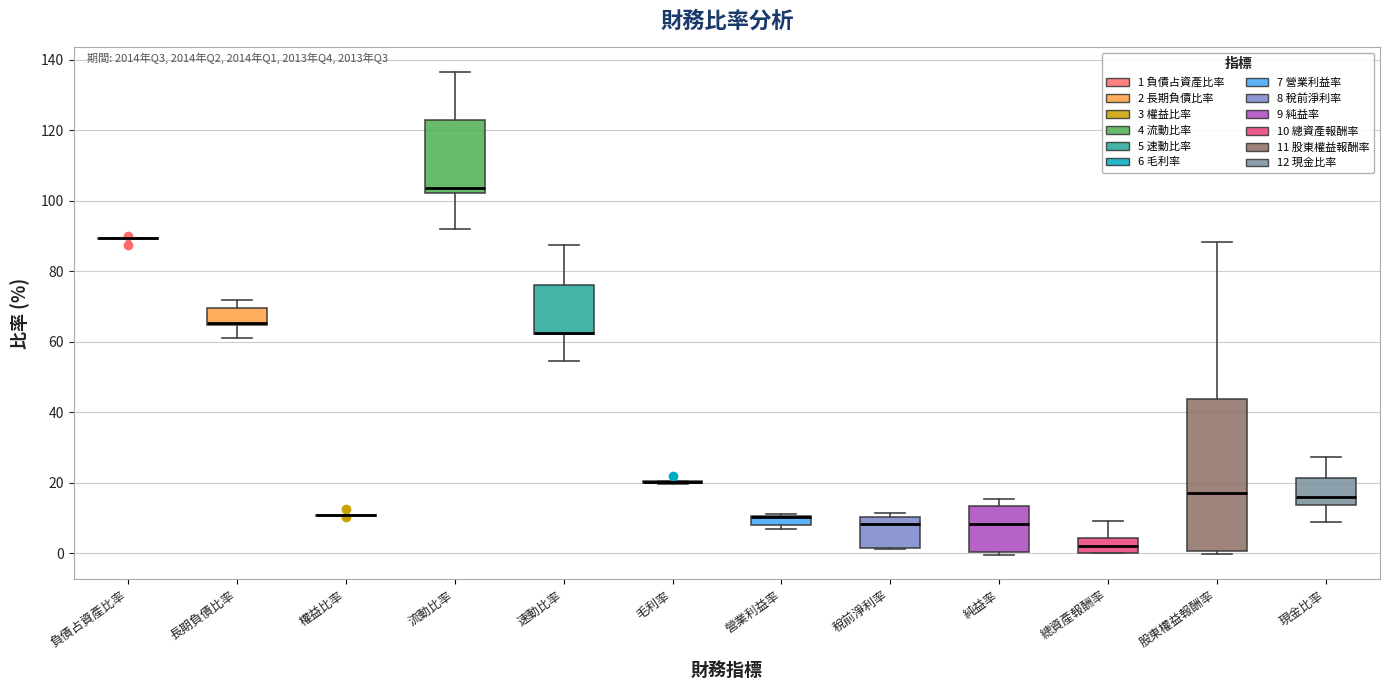

Comparing the boxes themselves (not the whiskers), which one is the tallest?

股東權益報酬率